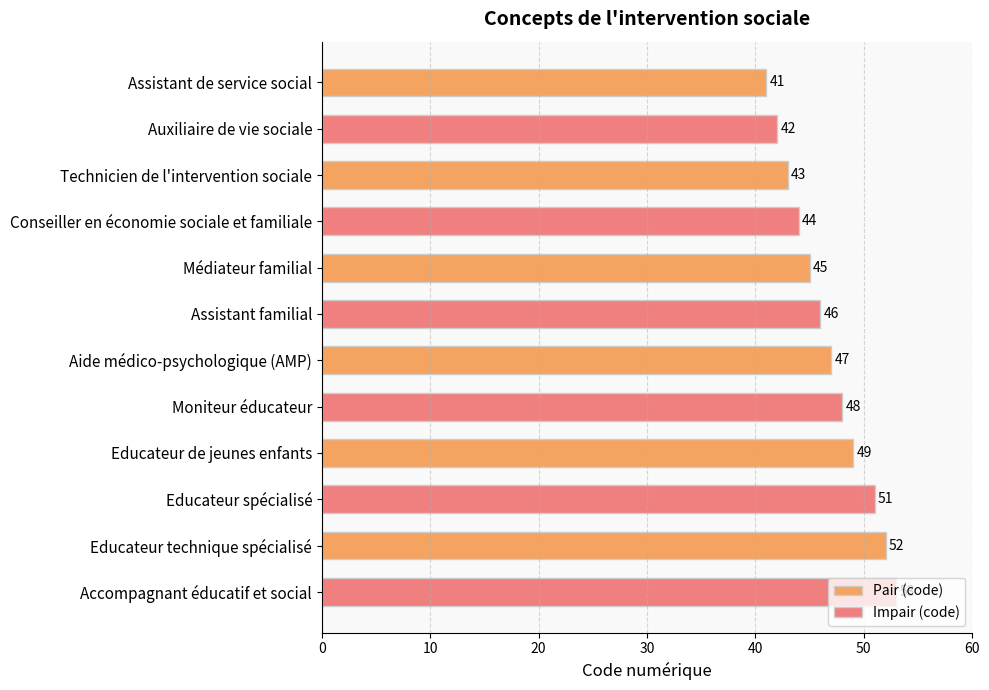

How many distinct data groups are displayed?

2